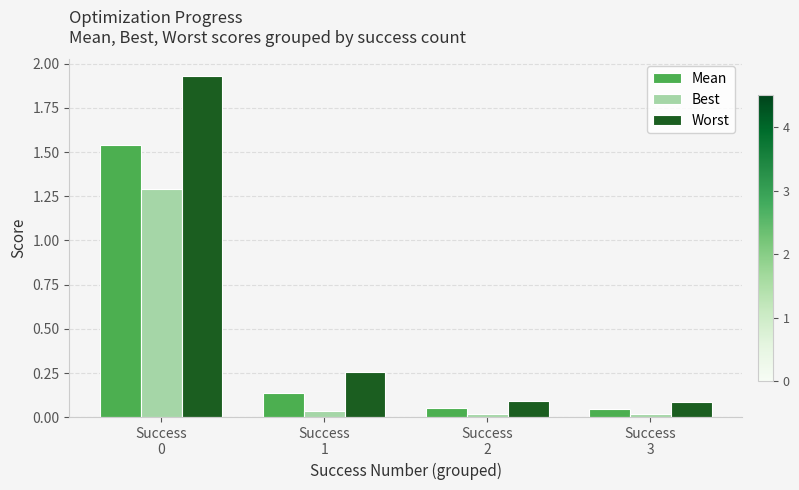

Which series has the largest range (max minus min)?

Worst